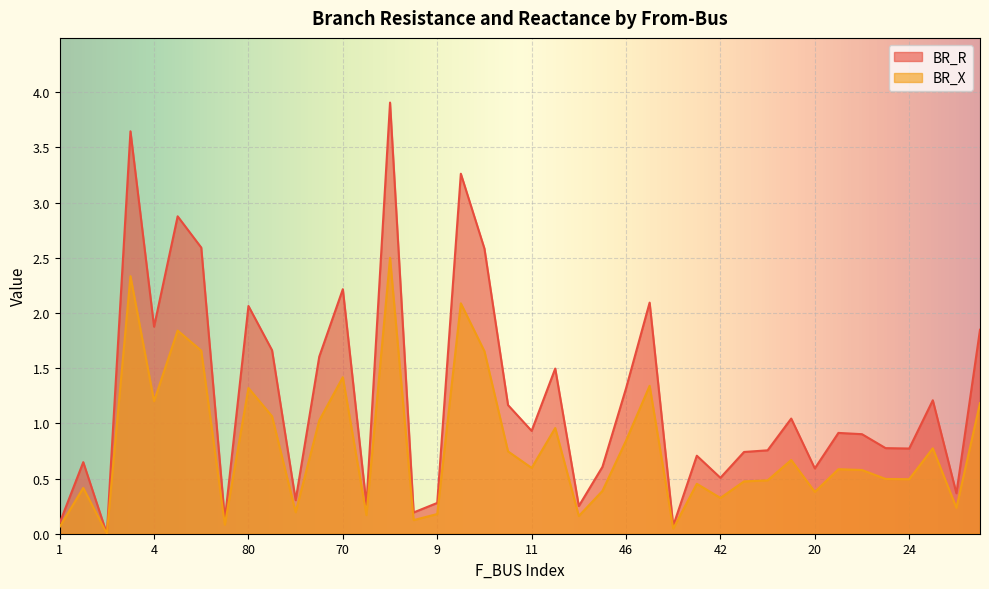

True or false: BR_R and BR_X cross at least once.

False